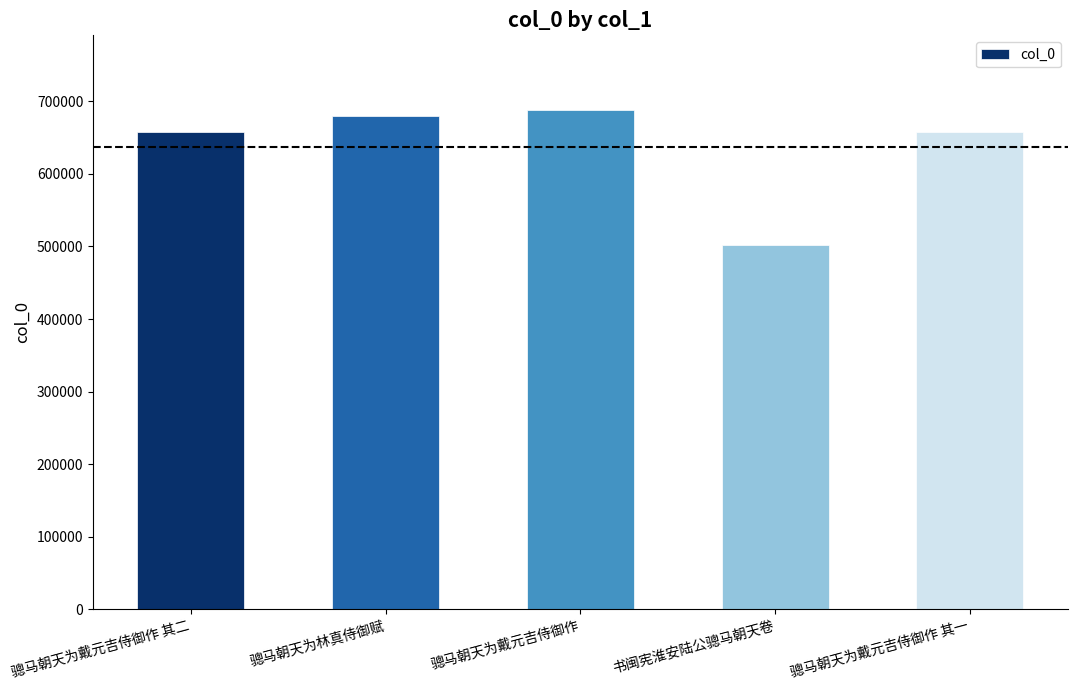

What is the value of the 3rd bar from the left?

687757